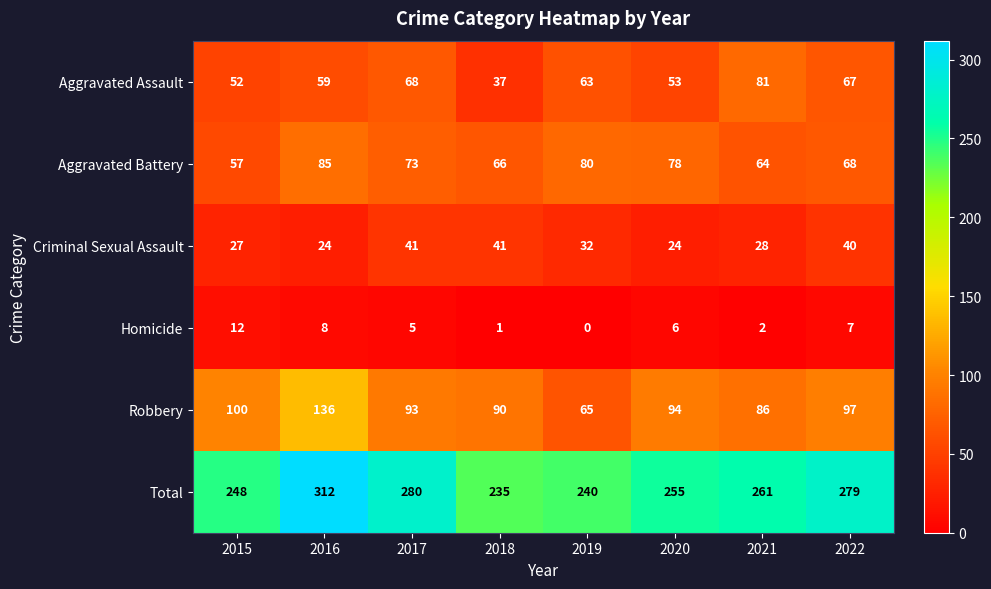

Is the value of Robbery at 2018 greater than the value of Criminal Sexual Assault at 2021?

Yes